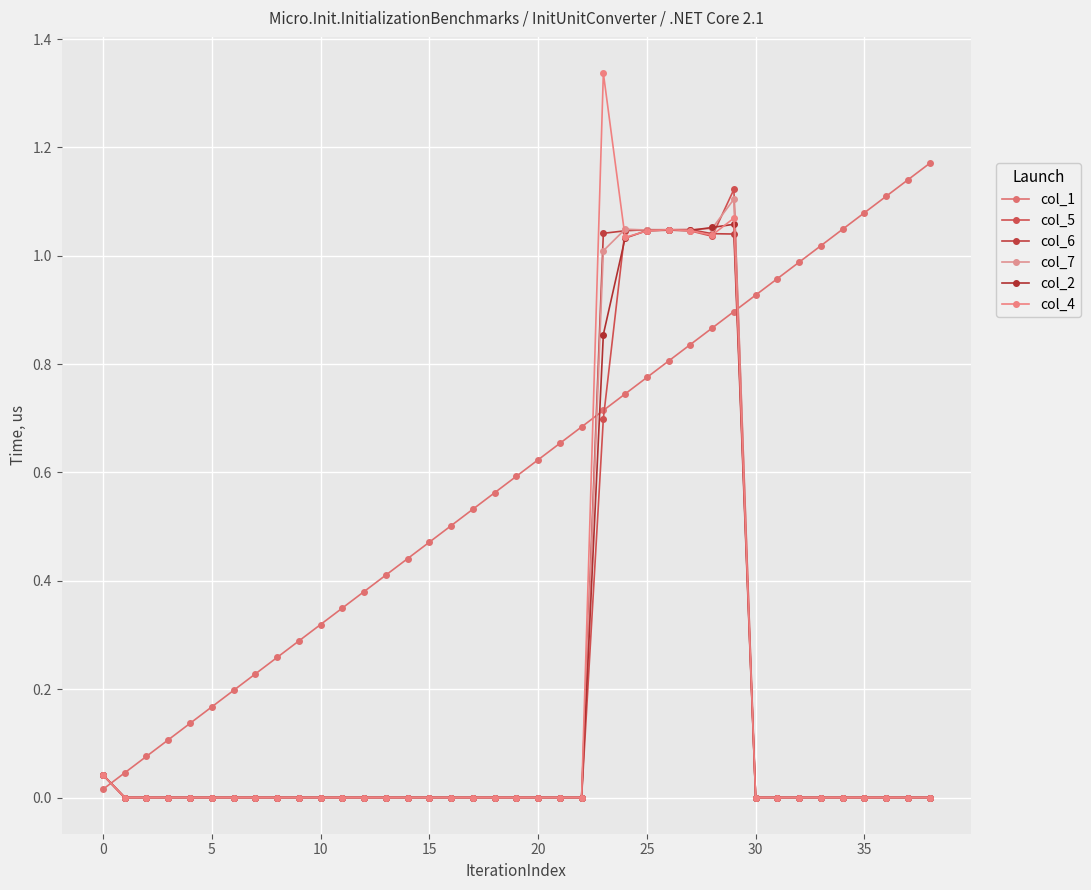

How many lines are shown in the chart?

6